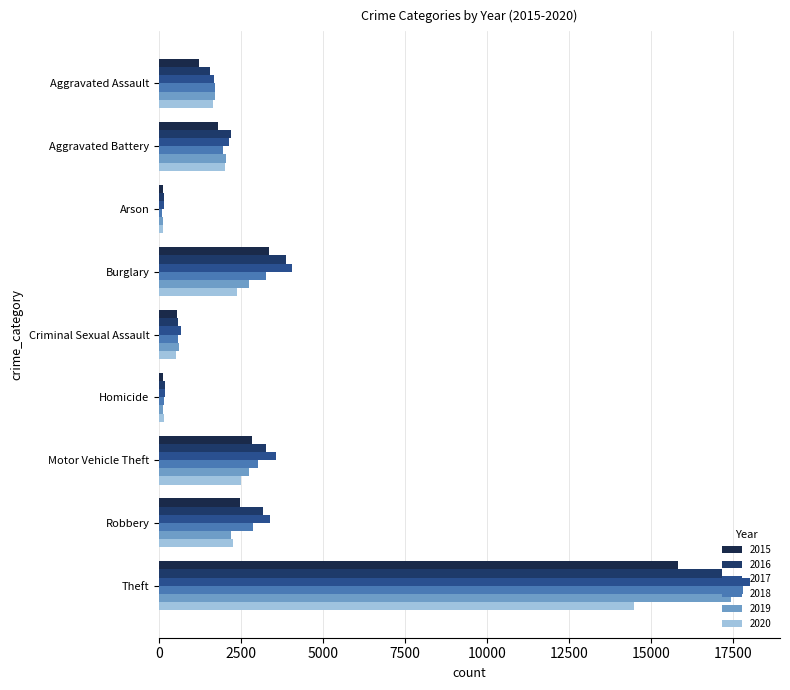

What is the value of the 2016 bar at the 9th from the left?

17156